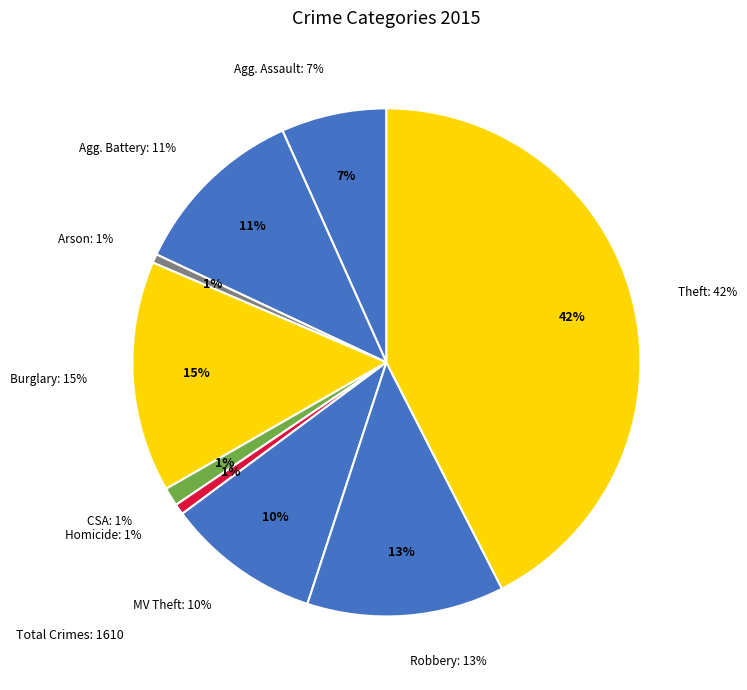

What is the largest slice in the pie chart?

Theft